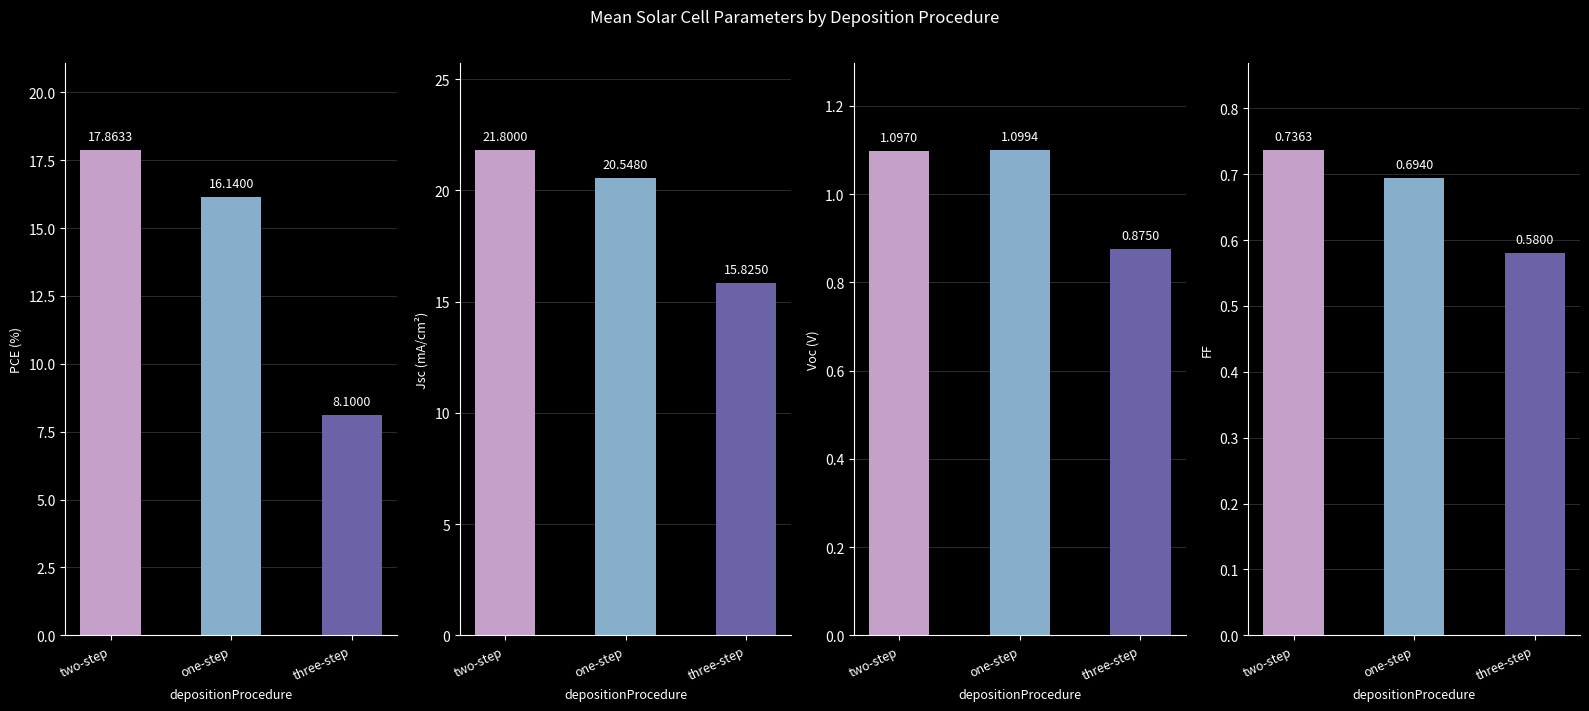

Is the value of PCE at two-step greater than the value of FF at three-step?

Yes